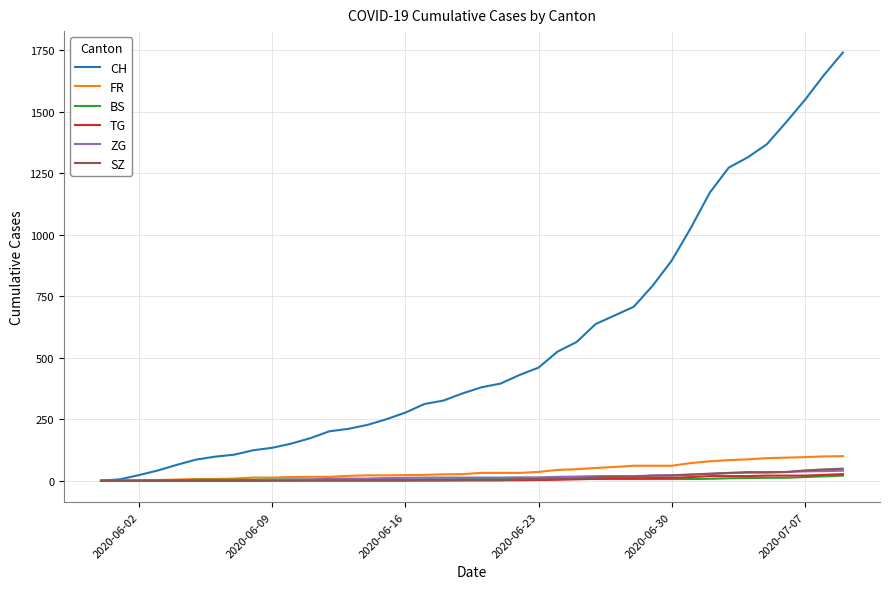

Which series has the widest spread of values?

CH